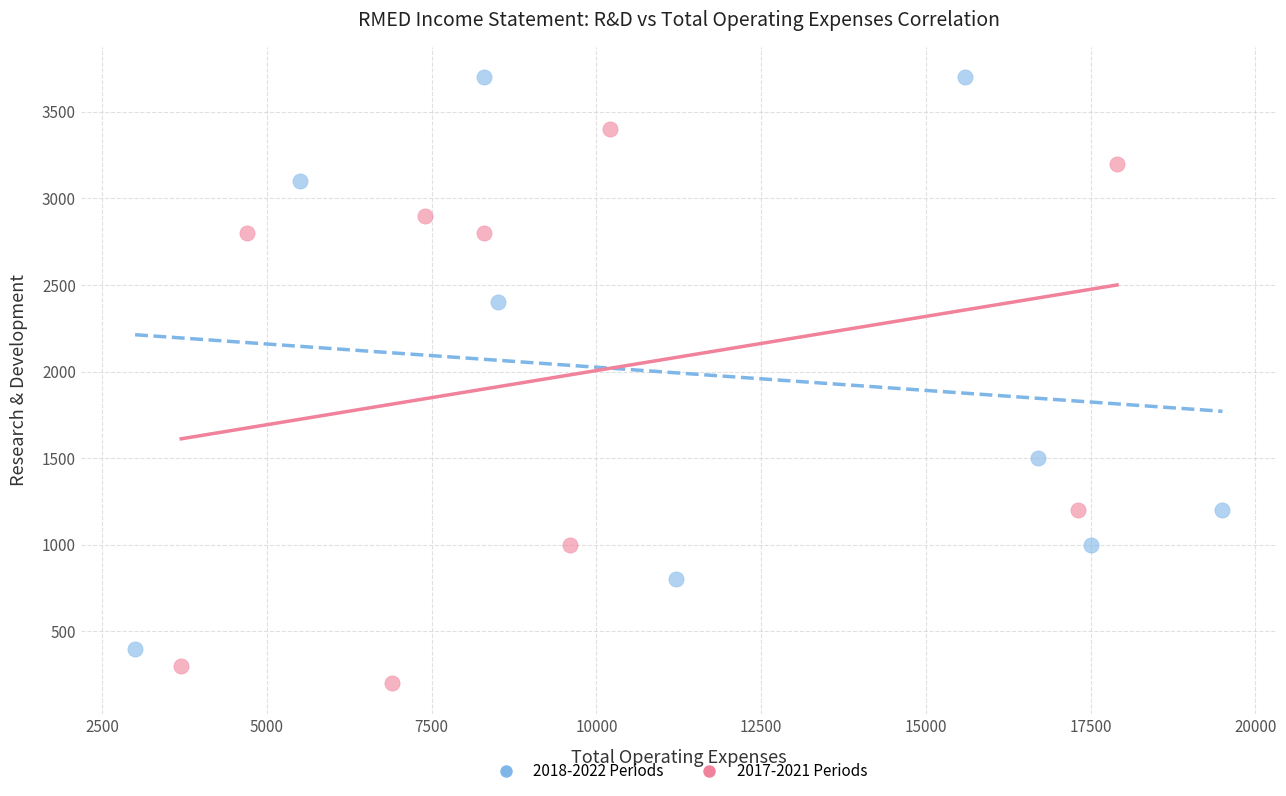

Which series contains the lowest Y value?

2017-2021 Periods